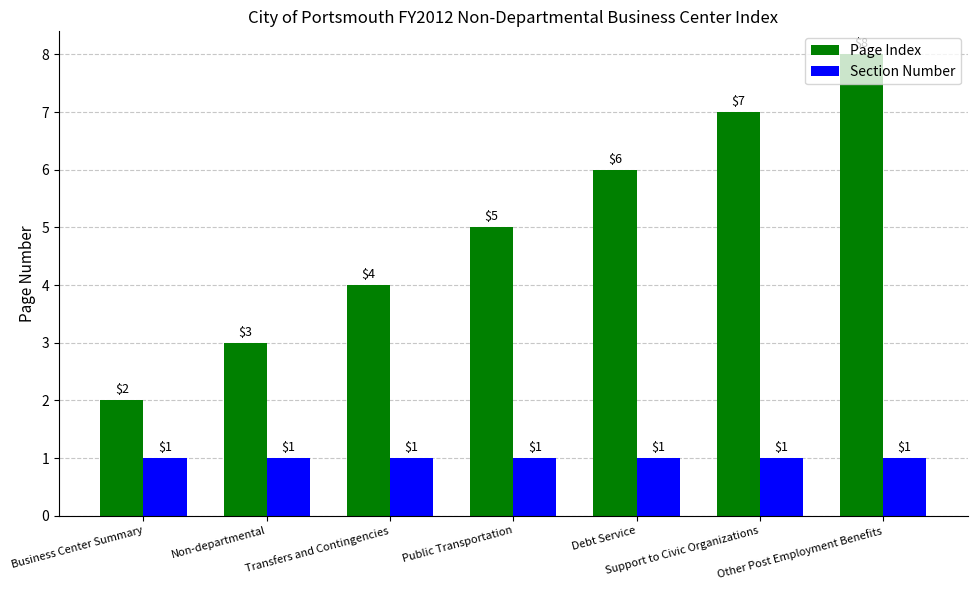

Rank the series at Transfers and Contingencies from lowest to highest value.

Section Number, Page Index